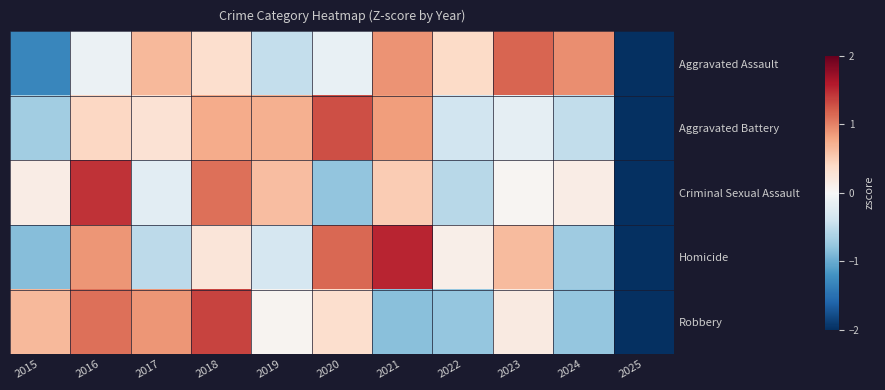

What is the total value across all series at 2016?

3.7